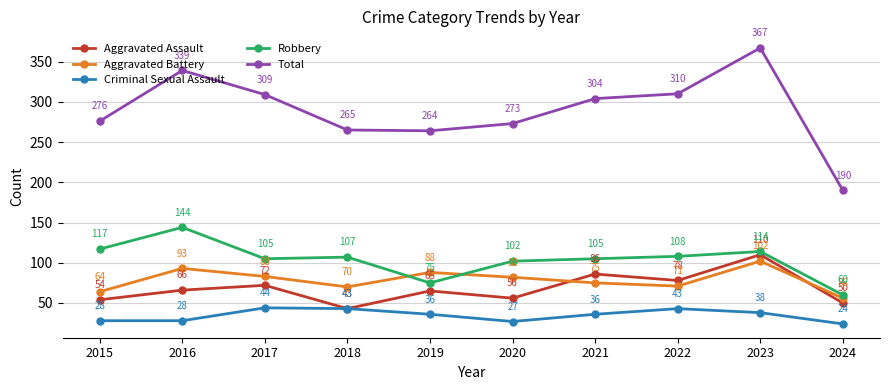

What is the approximate value of Robbery at 2016, to the nearest 5?

145